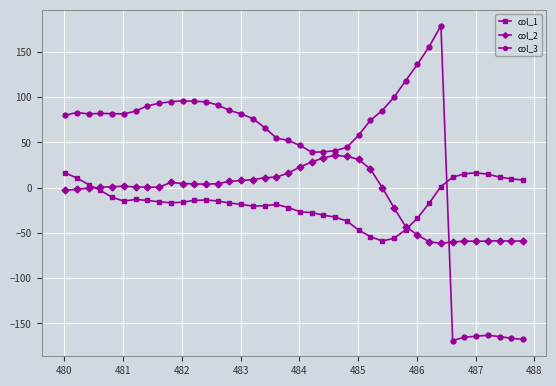

What is the value of the col_3 point at the 22nd from the left?

39.3